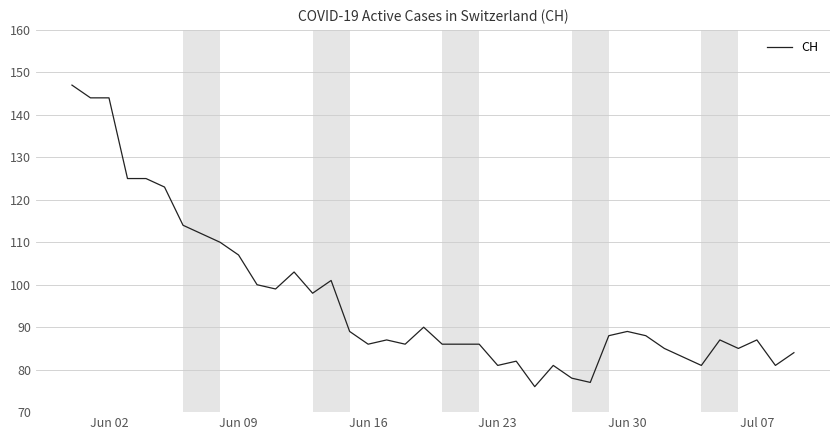

What is the smallest value displayed?

76